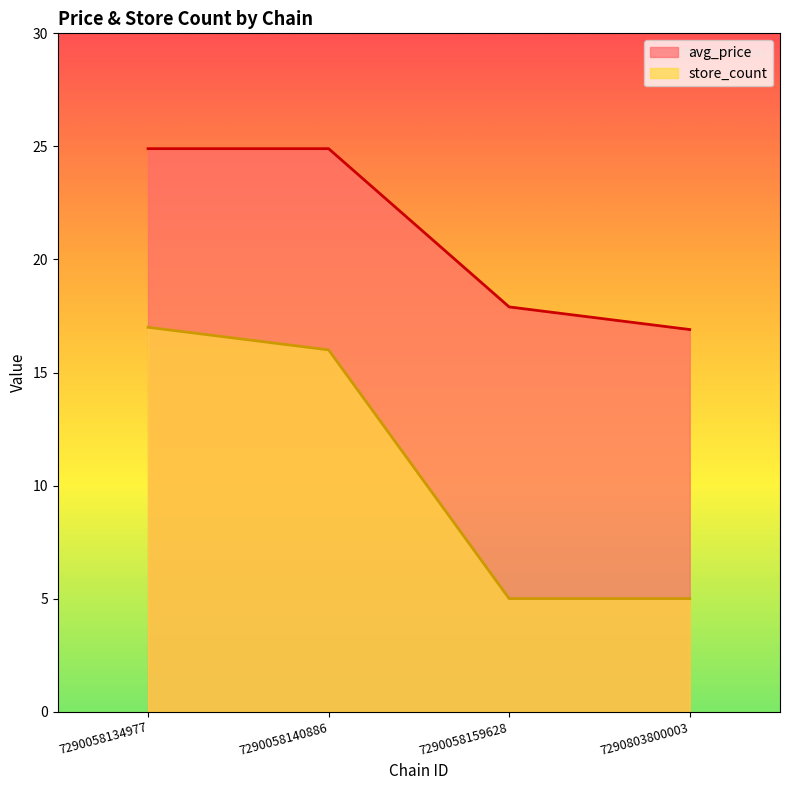

Where does the avg_price series first go above 24?

7290058134977